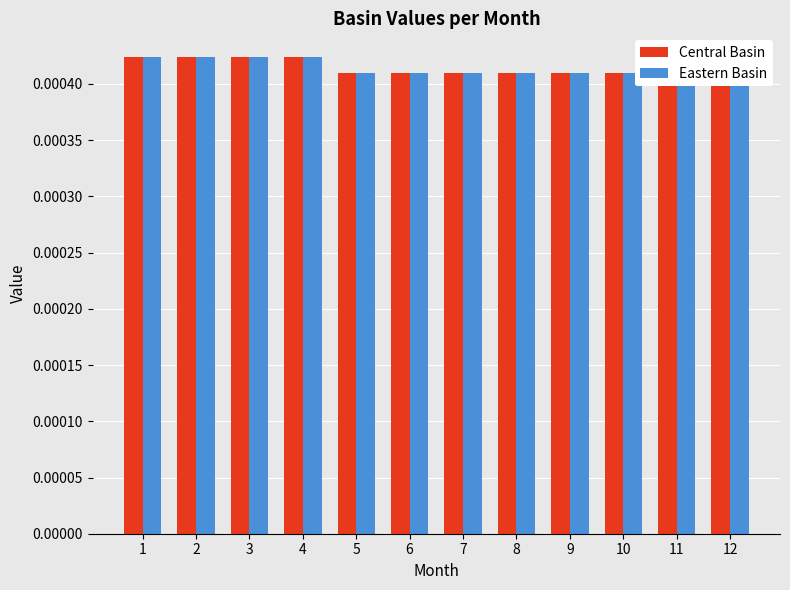

Is it true that Central Basin equals 0.0 at 2?

False